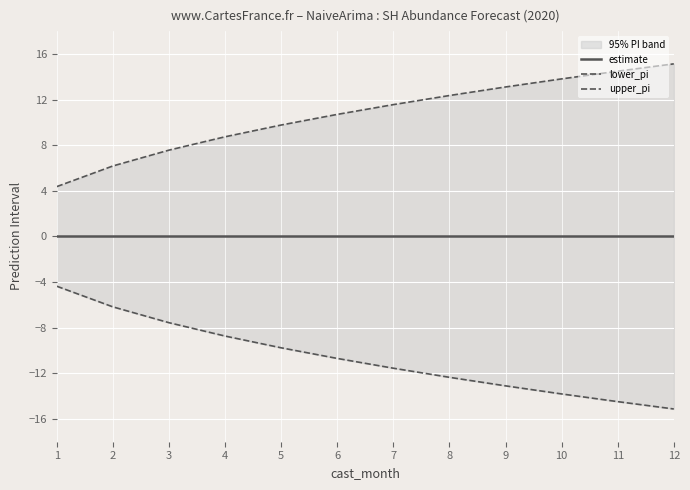

The value of lower_pi at 4 is -11.9. True or false?

False